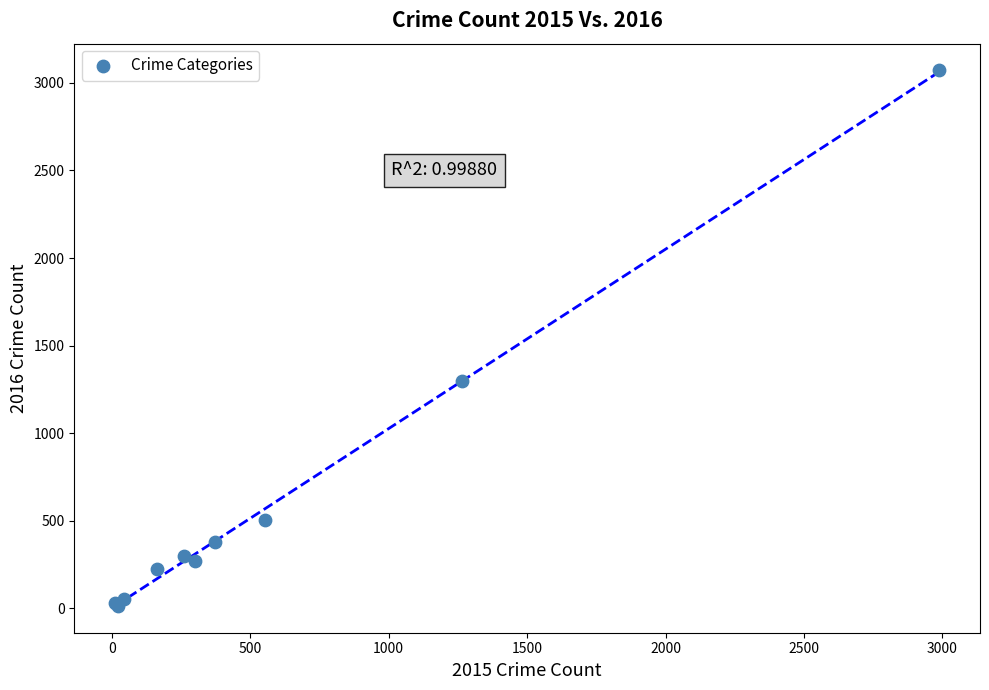

What Y value in the scatter plot is closest to 1542?

1297